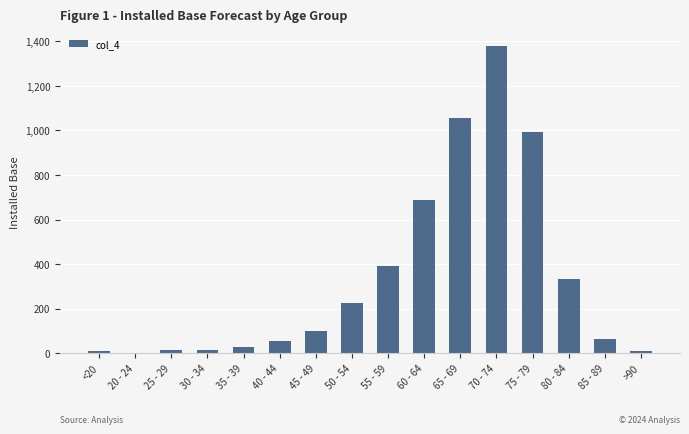

What is the change in value from 50 - 54 to 80 - 84?

+106